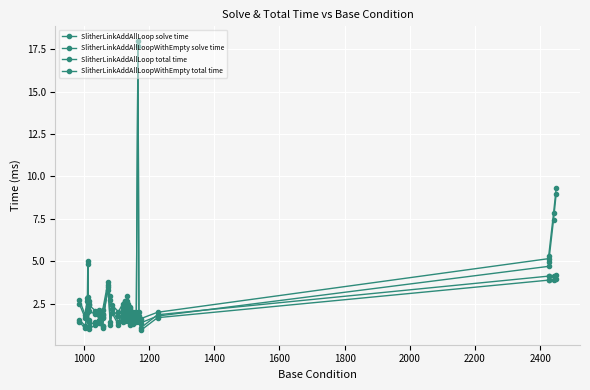

At which label is SlitherLinkAddAllLoop total time closest to 3?

1600